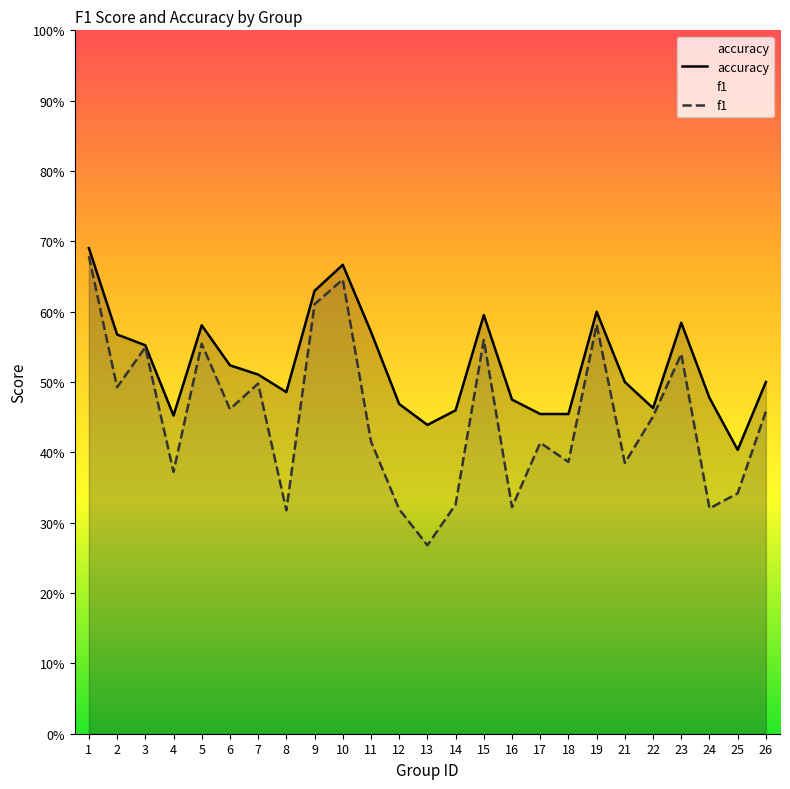

What is the total value across all series at 2?

1.1